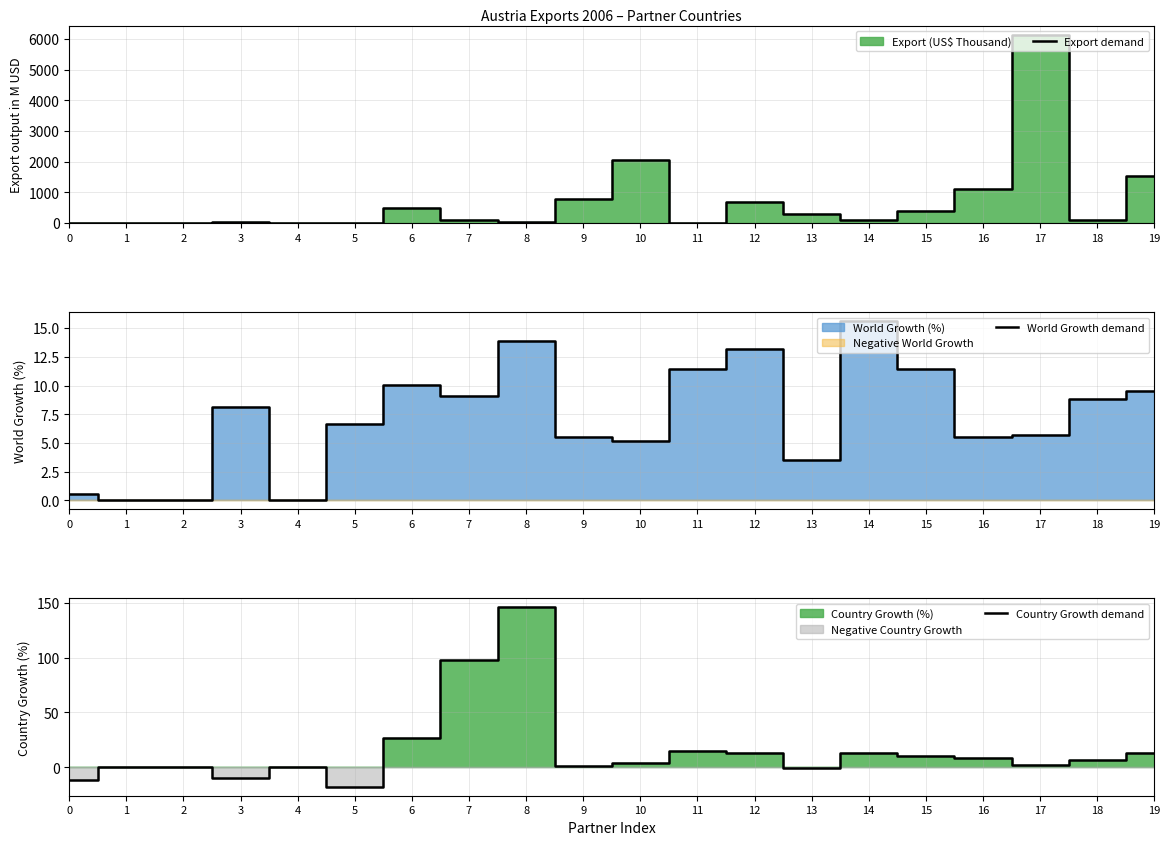

Where do World Growth demand and Country Growth demand first cross each other?

5 and 6